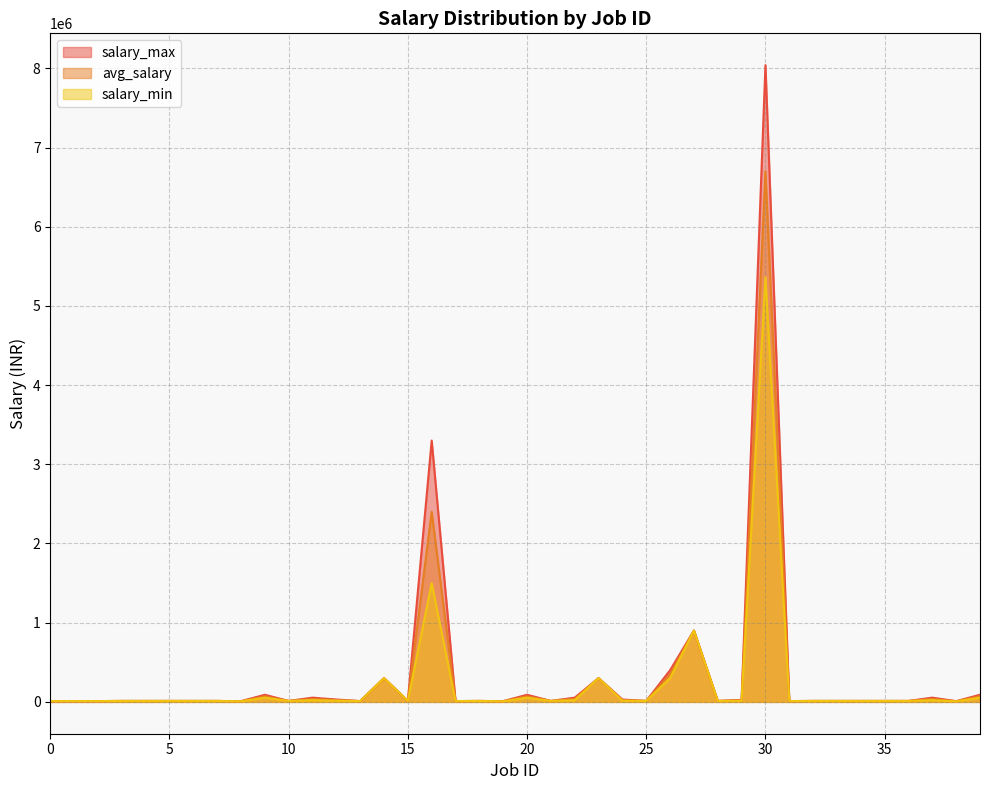

True or false: salary_min and salary_max intersect in this chart.

False